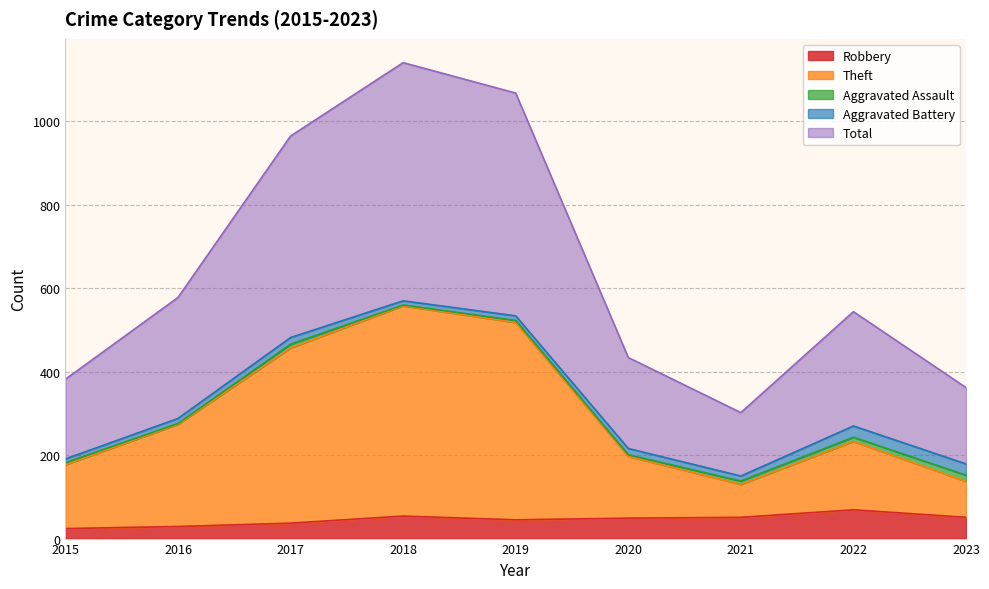

What is the difference between the highest and lowest values at 2018?

1087